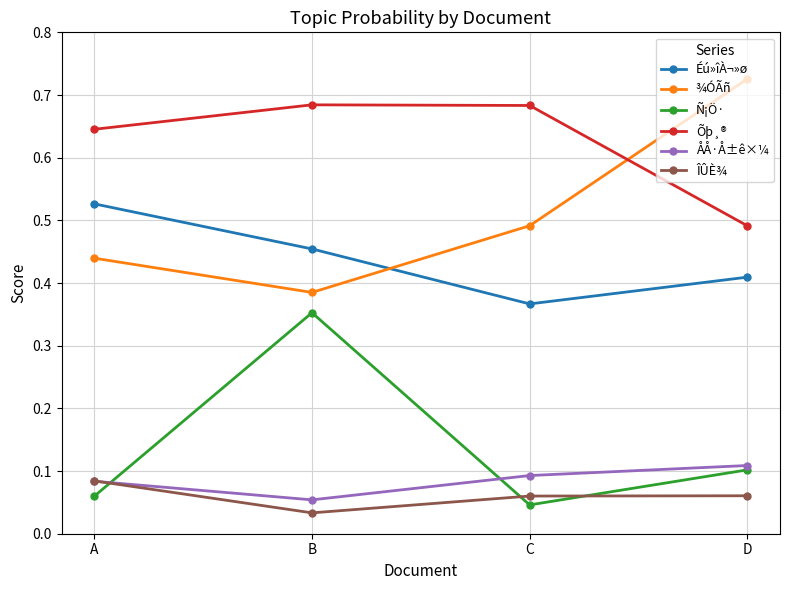

Rank the categories by ÅÅ·Å±ê×¼ value from highest to lowest.

D, C, A, B